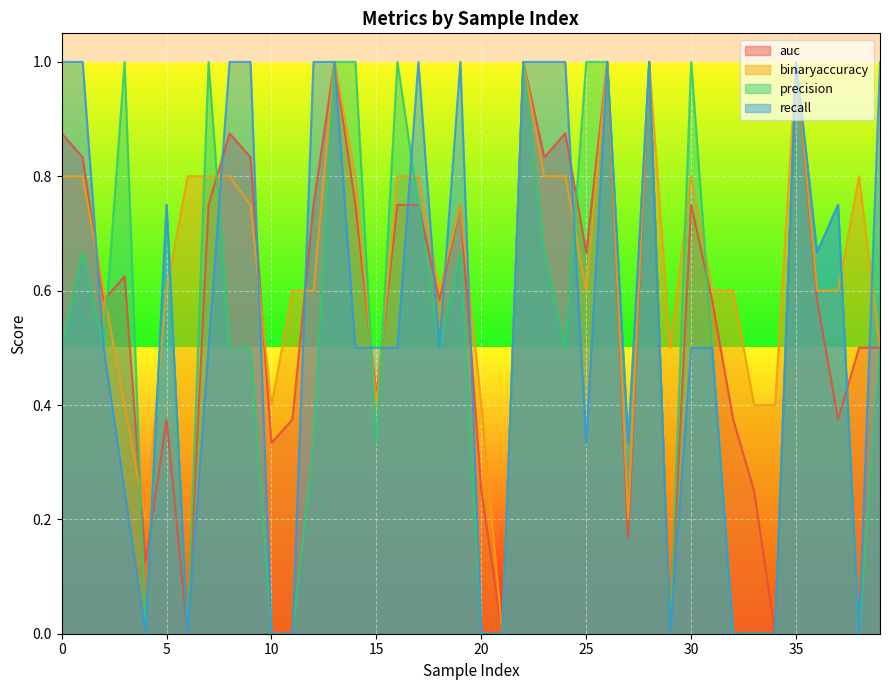

Count the number of categories in the chart.

40